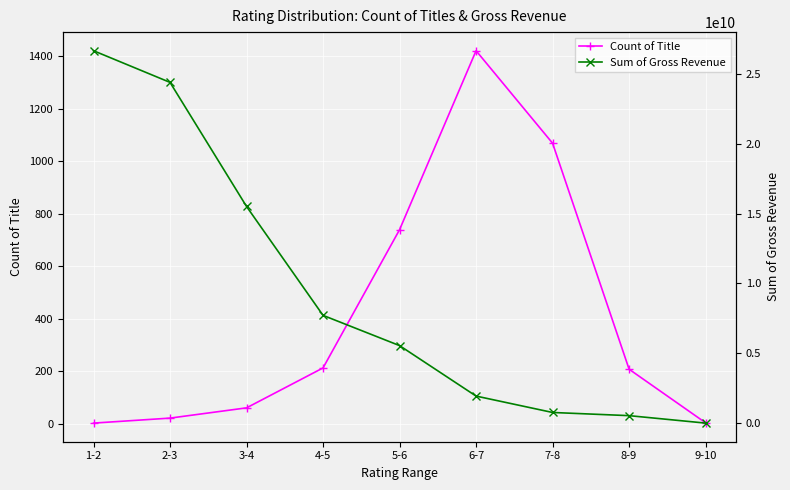

Reading left to right, transcribe all the data shown in this chart.

Count of Title: 1-2=3	2-3=22	3-4=61	4-5=213	5-6=739	6-7=1420	7-8=1068	8-9=208	9-10=4
Sum of Gross Revenue: 1-2=26649692987	2-3=24384608916	3-4=15504736798	4-5=7709992752	5-6=5546359382	6-7=1934129120	7-8=760505847	8-9=533316061	9-10=0